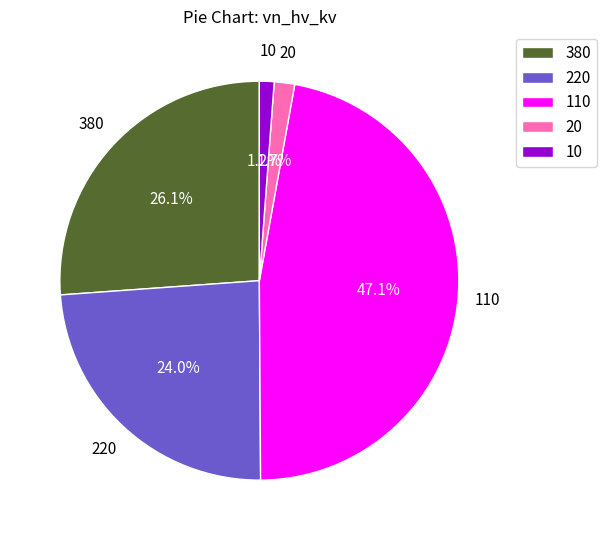

Which slice is the largest?

110